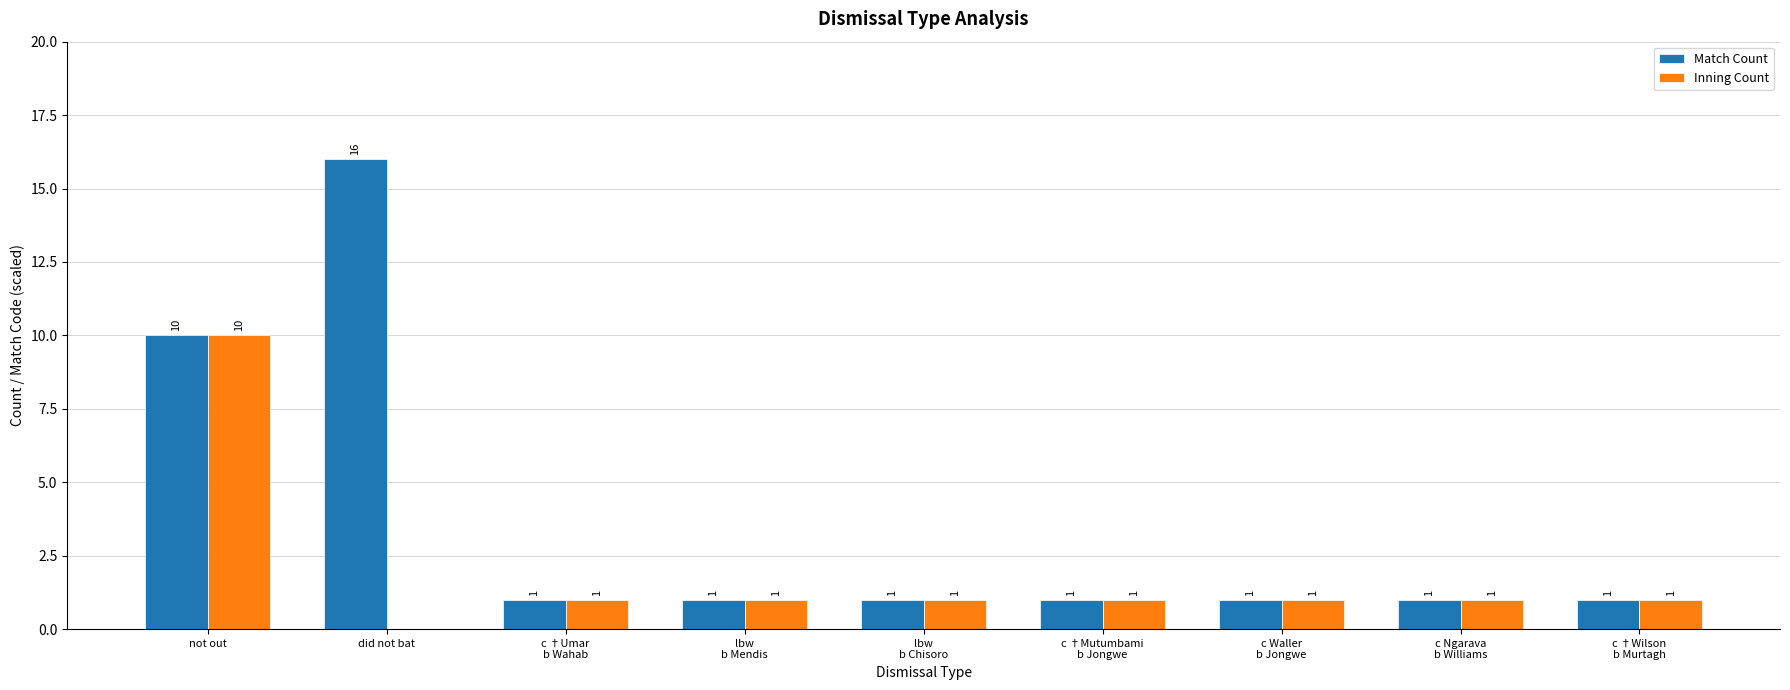

What is the maximum value shown in the chart?

16